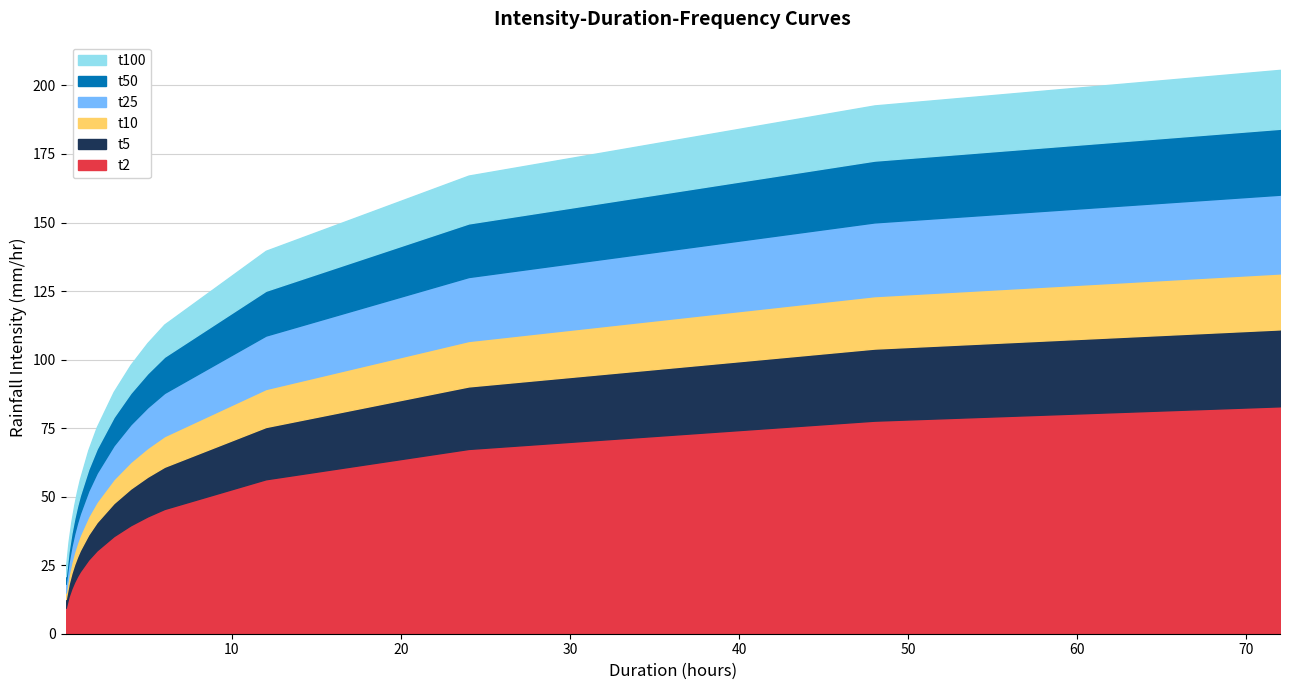

What is the difference between the maximum and second lowest values in the t2 series?

69.4